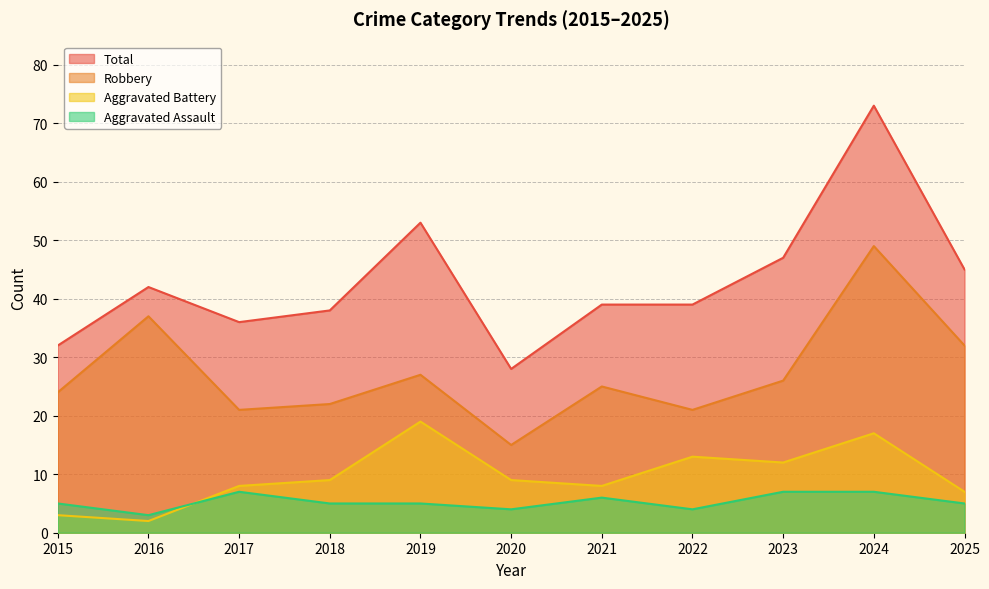

How many Aggravated Assault values are between 4 and 7?

10